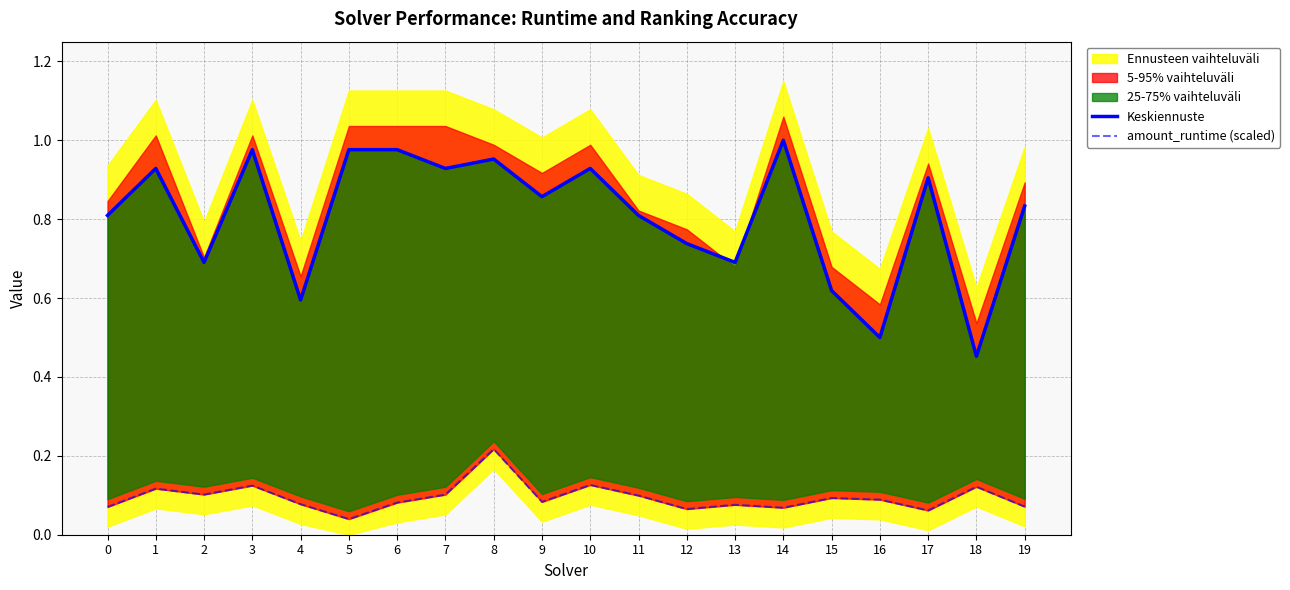

The value of amount_runtime (scaled) at 5 is 0.0. True or false?

True